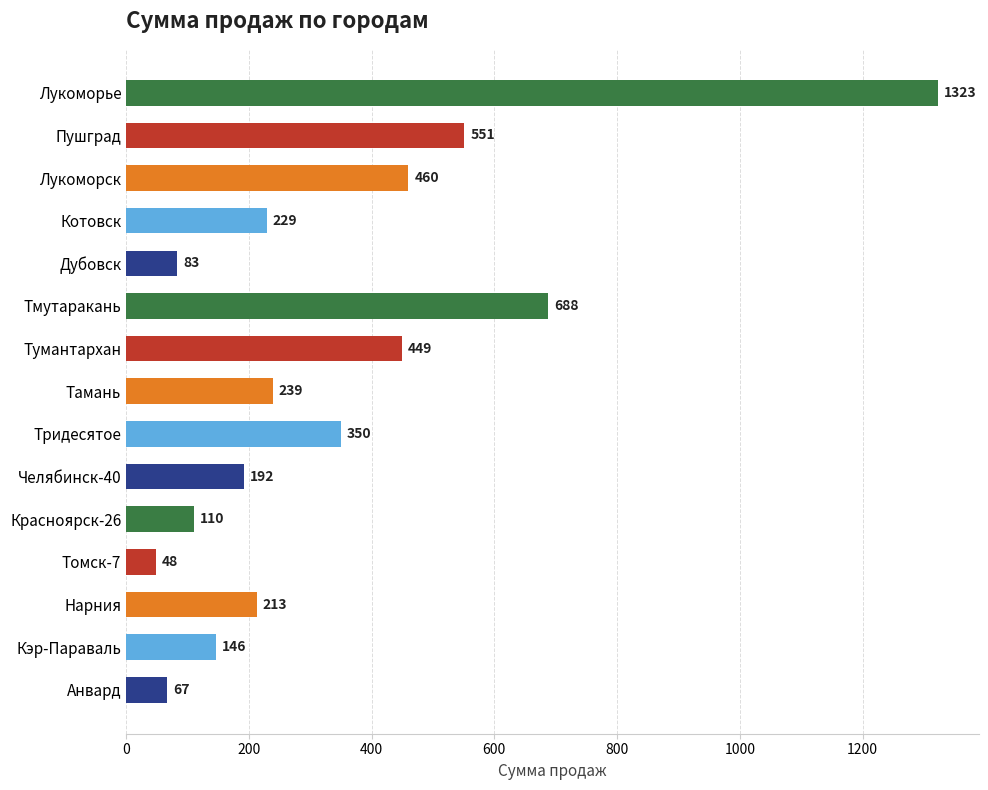

Are the bars horizontal?

Yes